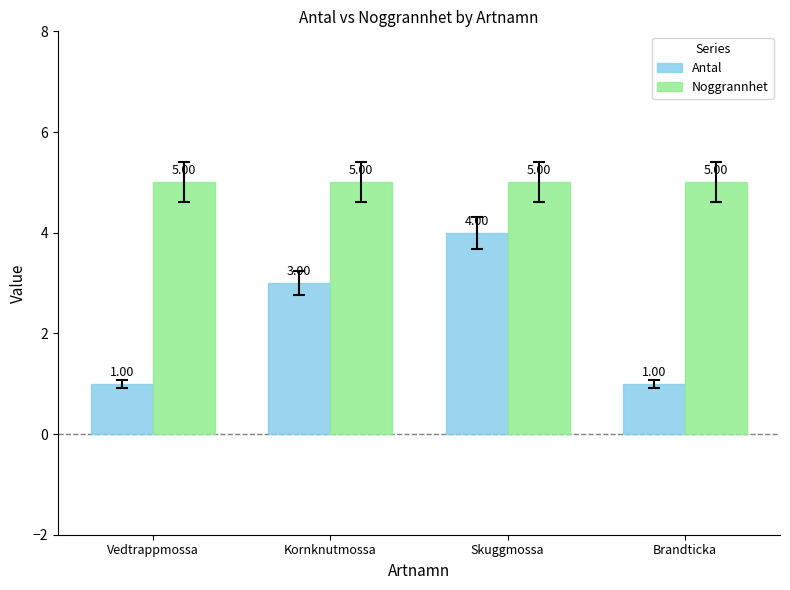

What value does the Noggrannhet series have at Brandticka?

5